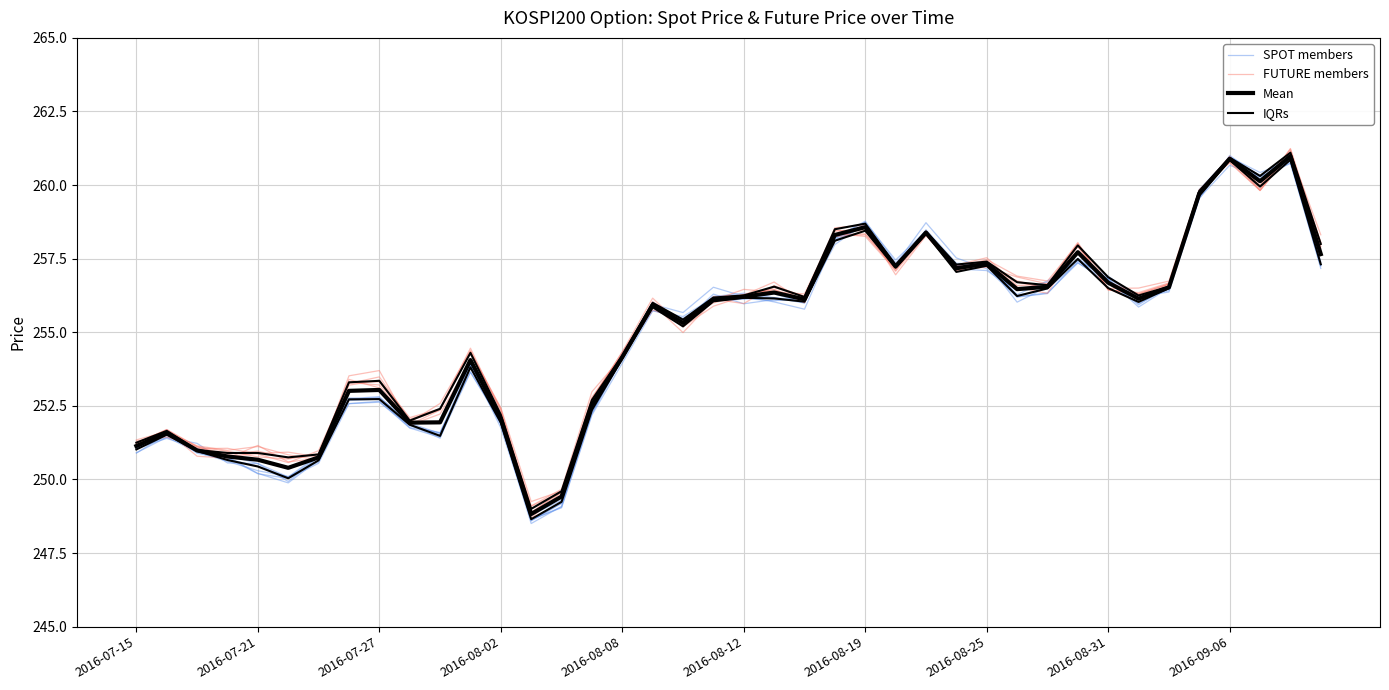

Which series changed the most between 30 and 38?

FUTURE members